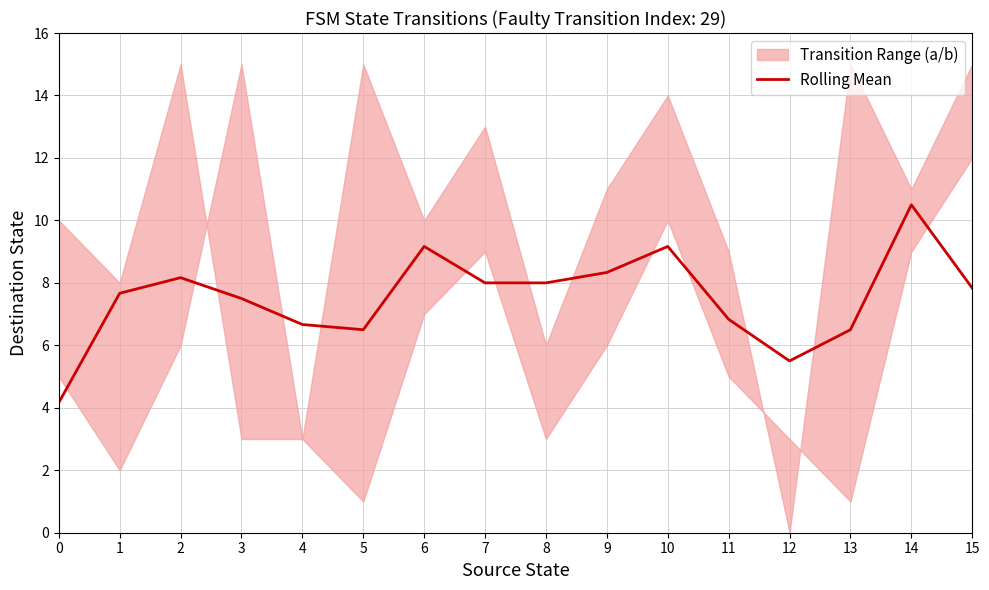

The value at 5 is 6.5. True or false?

True